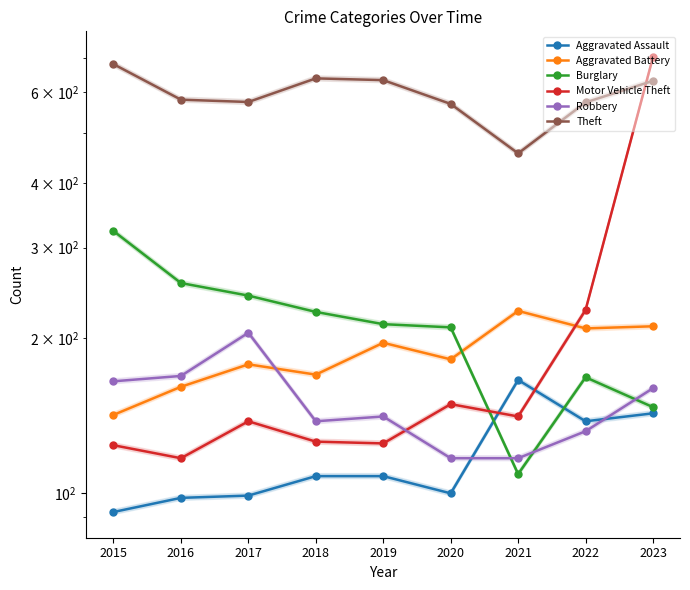

Reading right to left, list all the values displayed in this chart.

Aggravated Assault: 143	138	166	100	108	108	99	98	92
Aggravated Battery: 211	209	226	182	196	170	178	161	142
Burglary: 147	168	109	210	213	225	242	256	323
Motor Vehicle Theft: 703	227	141	149	125	126	138	117	124
Robbery: 160	132	117	117	141	138	205	169	165
Theft: 632	574	457	570	634	639	575	581	681